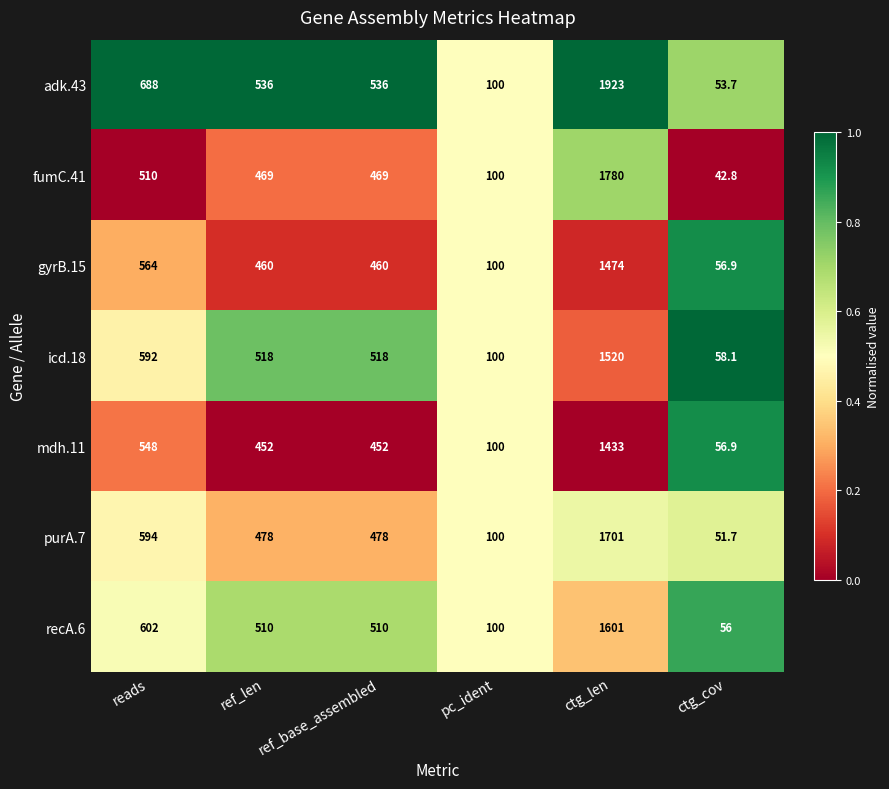

What is the difference between the highest and lowest values at ref_len?

84.0